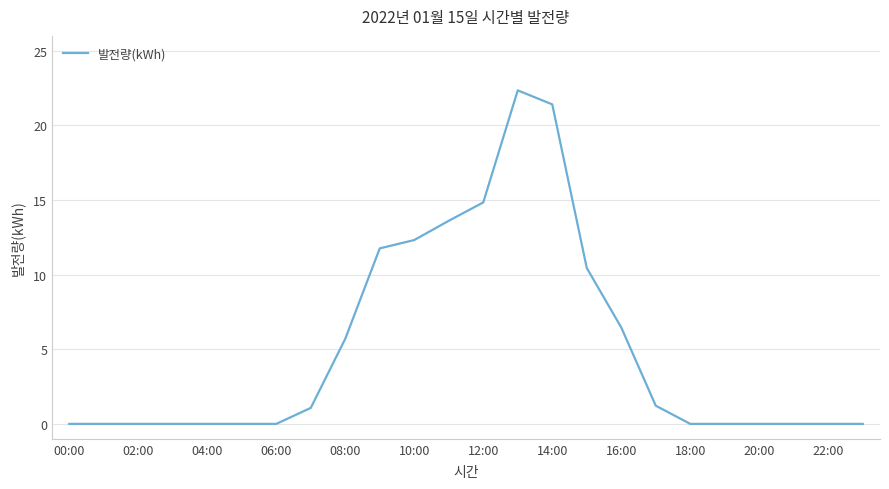

At which category does the chart reach its peak across all series?

13